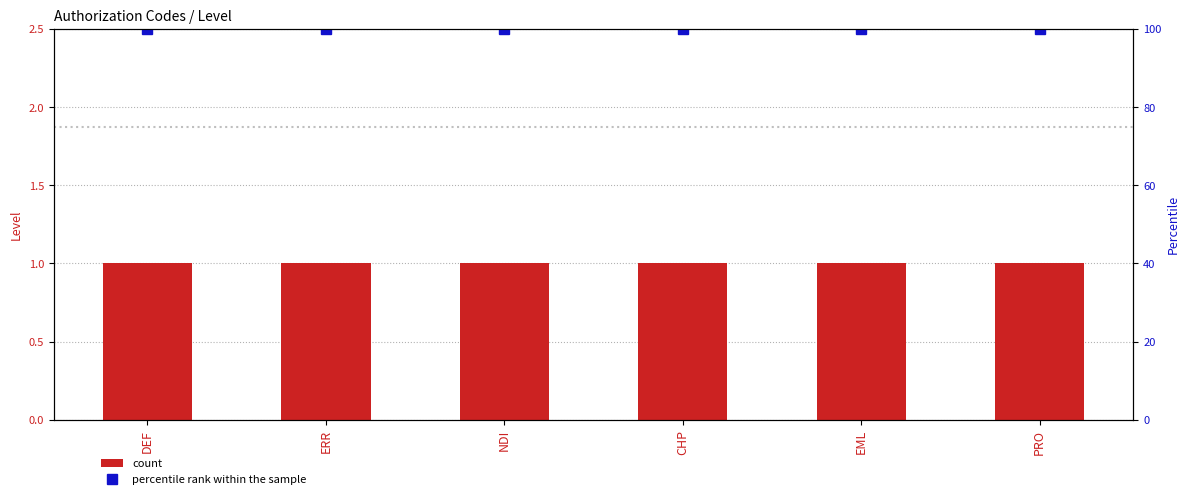

Reading left to right, extract all data points from this chart.

count: DEF=1	ERR=1	NDI=1	CHP=1	EML=1	PRO=1
percentile rank within the sample: DEF=100	ERR=100	NDI=100	CHP=100	EML=100	PRO=100